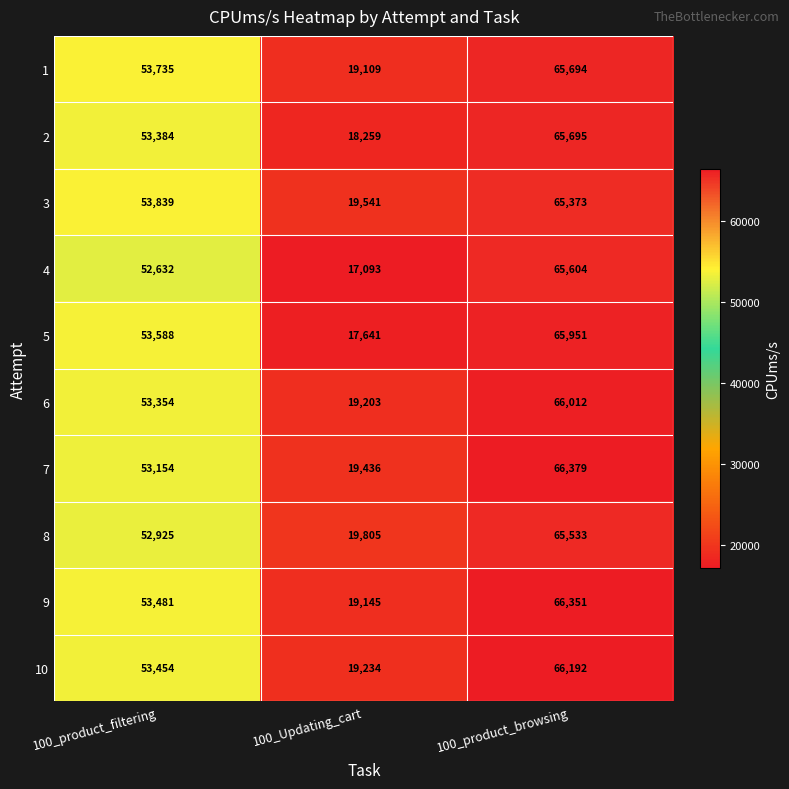

At which category is the sum across all series the highest?

100_product_browsing